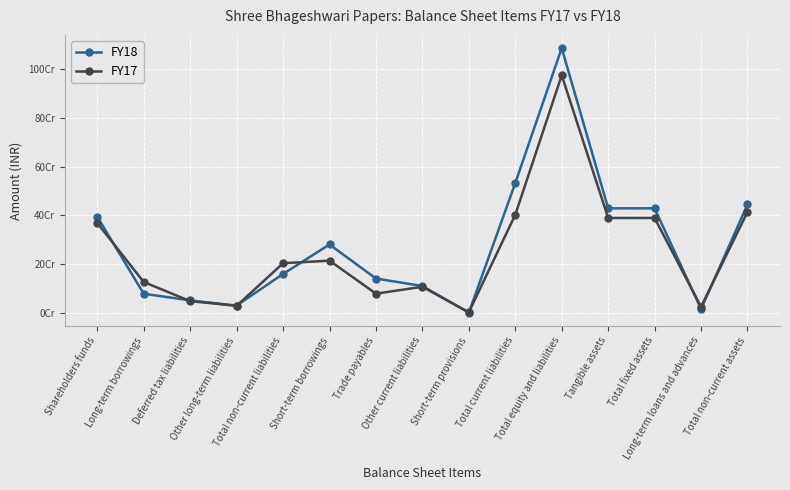

Which series has the widest spread of values?

FY18